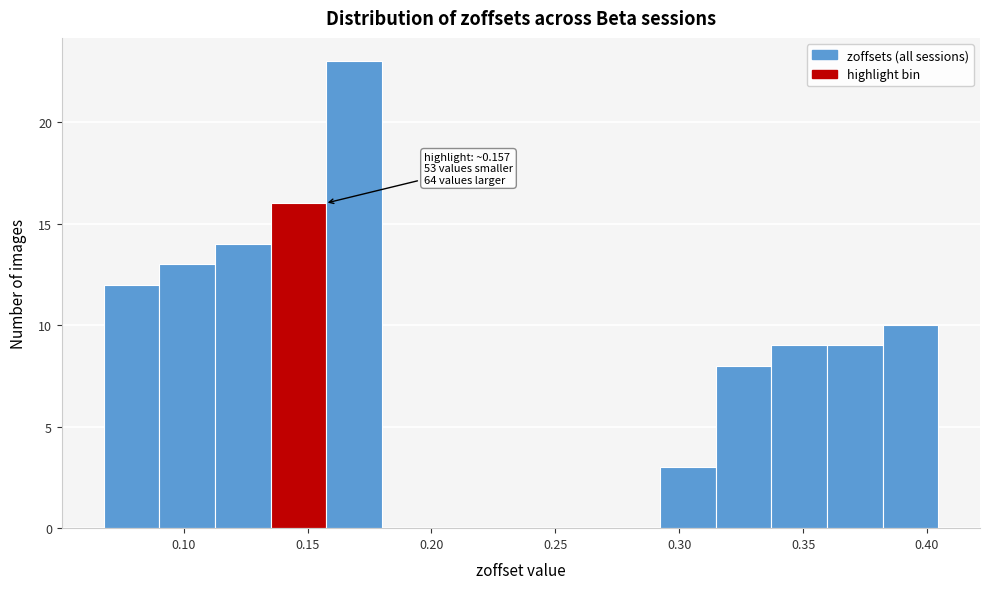

Which range on the x-axis has the tallest bar?

0.160 to 0.180